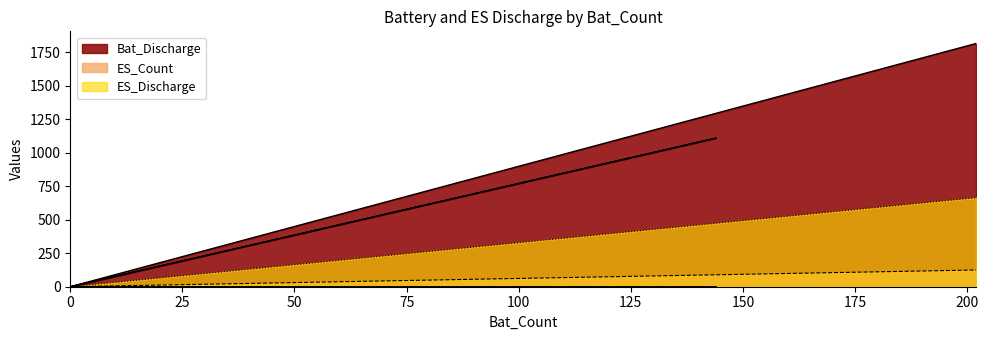

Which category has the highest value in the ES_Discharge series?

202